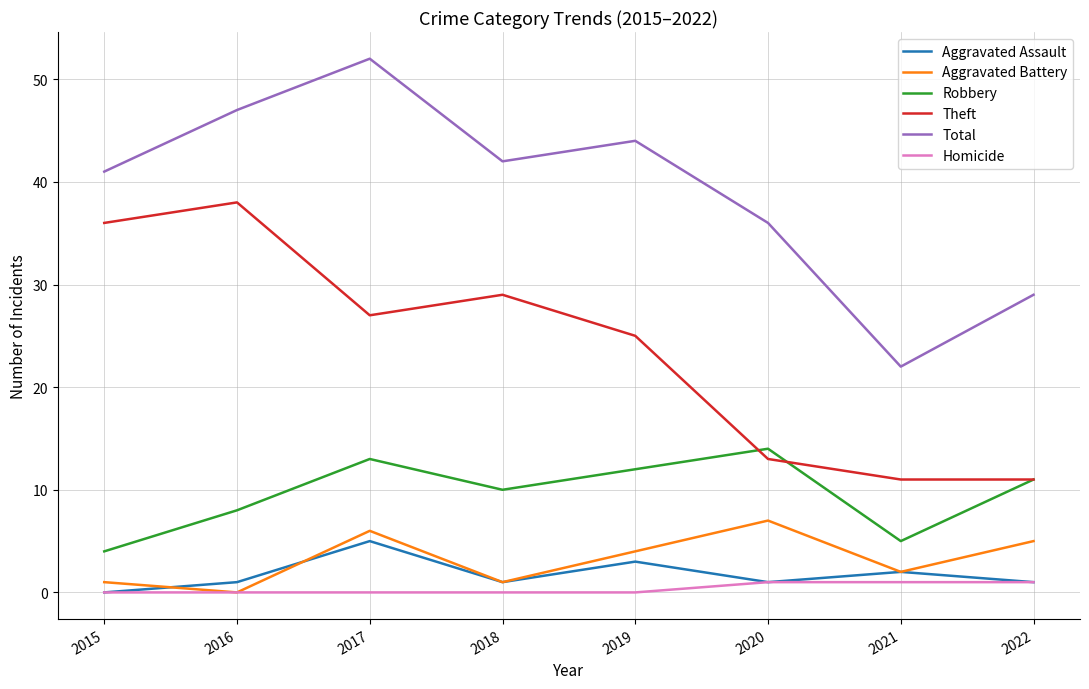

Which series has the largest range (max minus min)?

Total